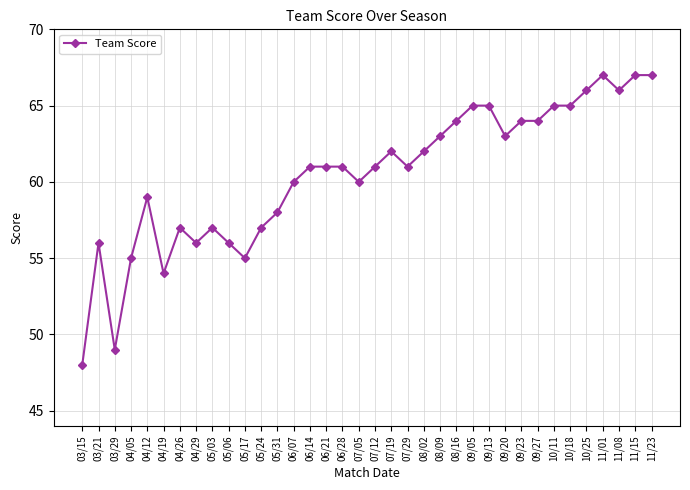

True or false: the data shows 57 at 05/24.

True